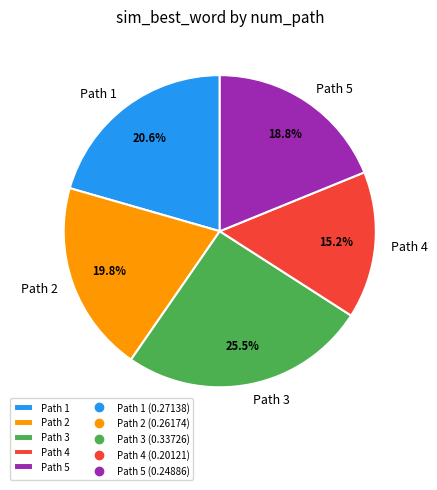

Count the number of slices in the pie.

5